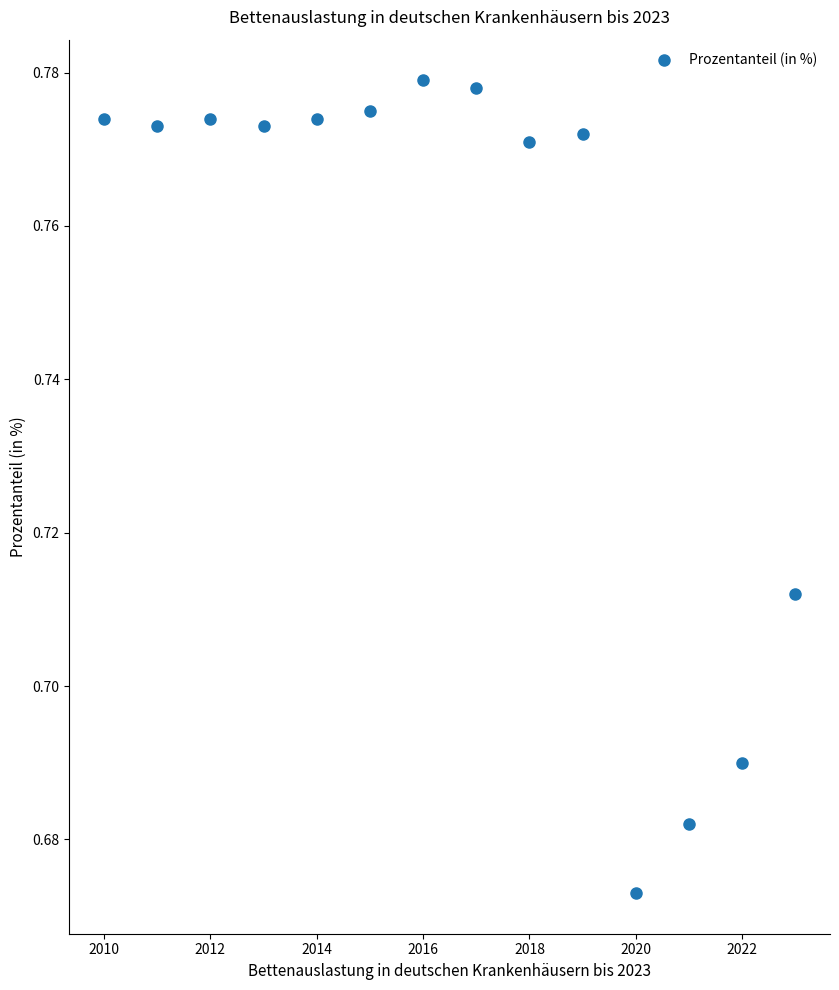

What is the range of X values (max minus min)?

13.0